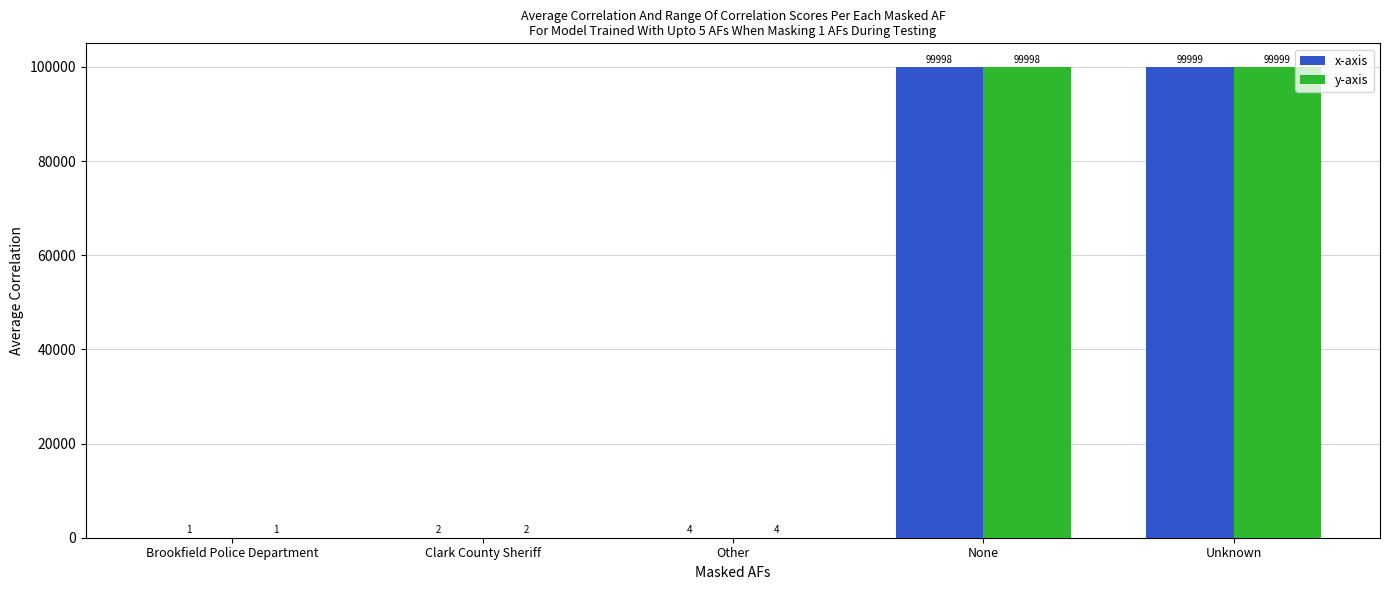

At which category is the sum across all series the highest?

Unknown